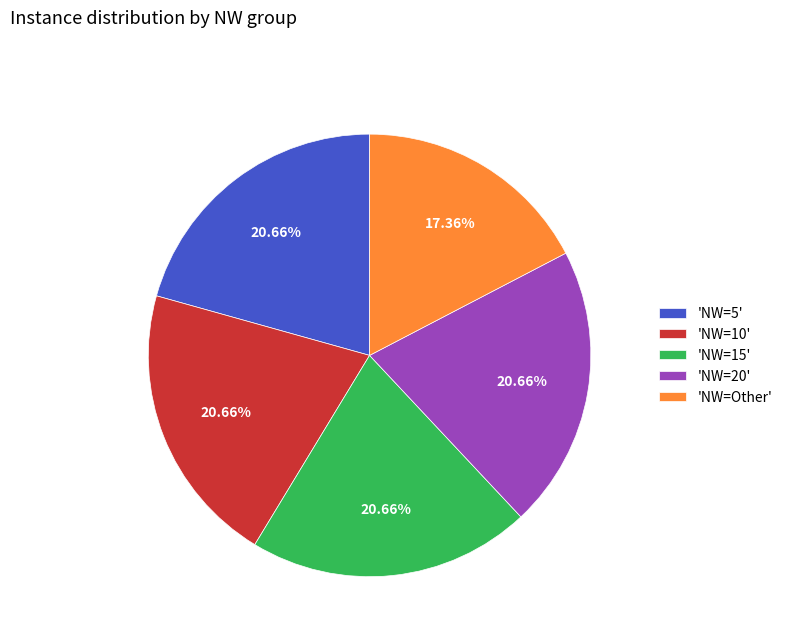

Does 'NW=5' account for over 50% of the chart?

No